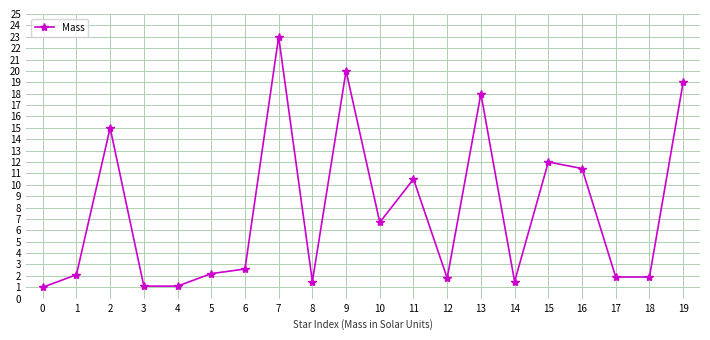

What is the ratio of the value at 10 to the value at 11?

0.6